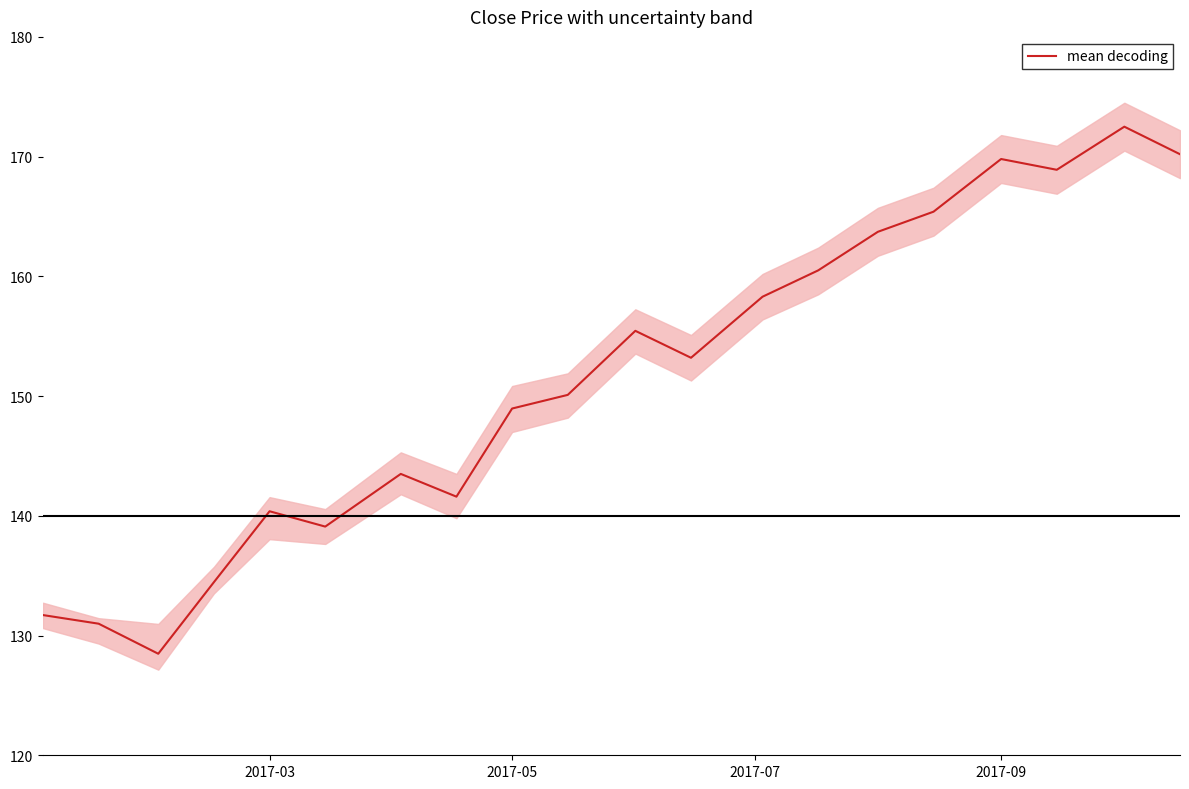

What is the sum of all values?

3027.2